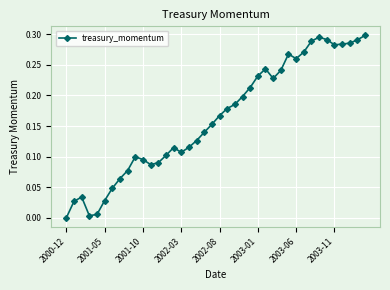

Reading left to right, what are all the values shown in this chart?

0.0	0.0	0.0	0.0	0.0	0.0	0.0	0.1	0.1	0.1	0.1	0.1	0.1	0.1	0.1	0.1	0.1	0.1	0.1	0.2	0.2	0.2	0.2	0.2	0.2	0.2	0.2	0.2	0.2	0.3	0.3	0.3	0.3	0.3	0.3	0.3	0.3	0.3	0.3	0.3